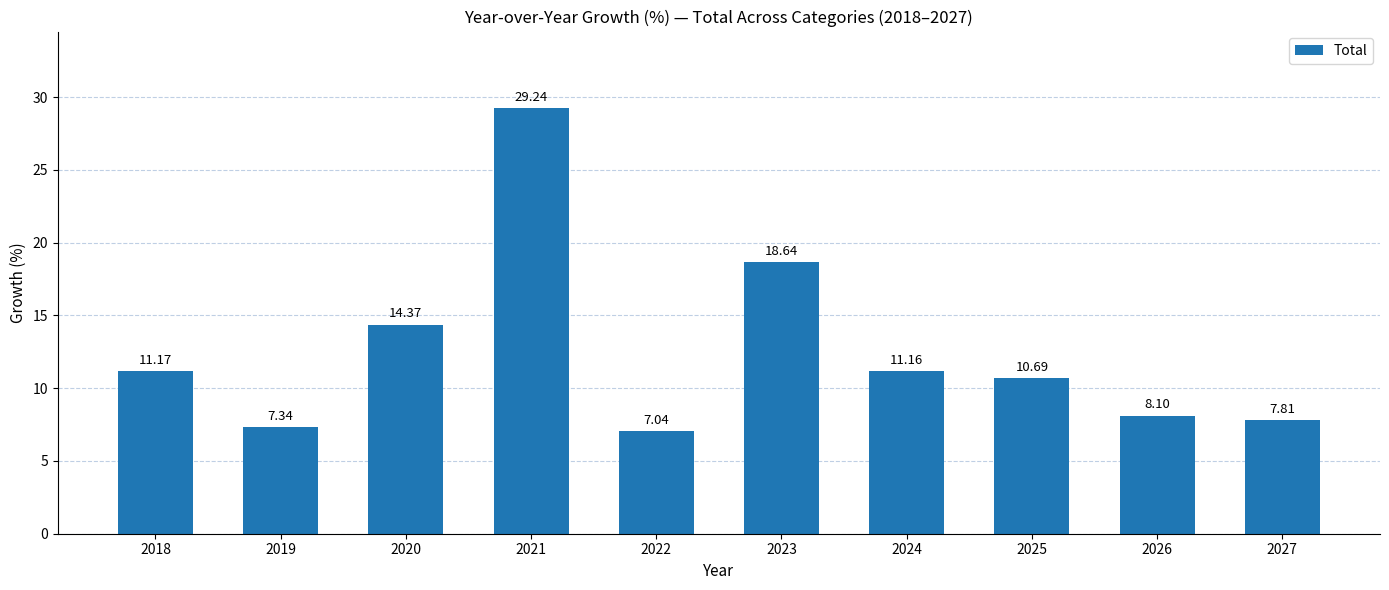

What is the difference between the maximum and minimum values?

22.2